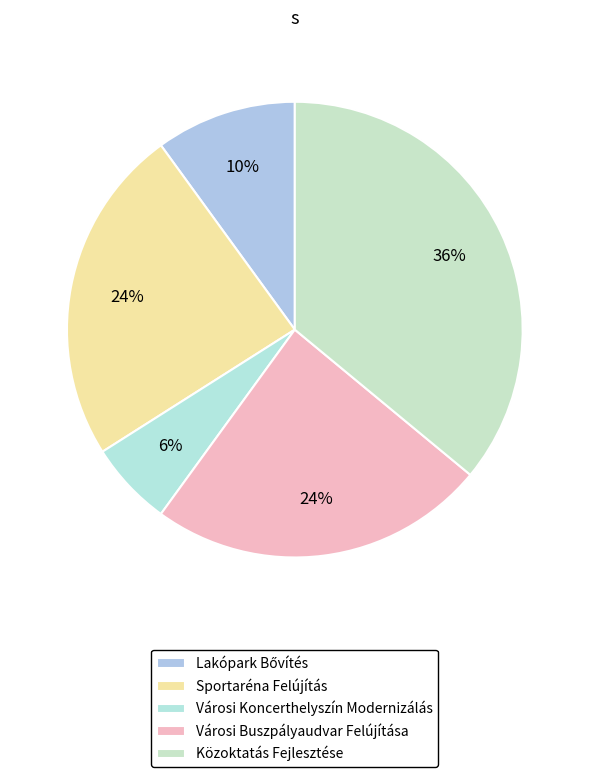

Which has a higher value, Városi Koncerthelyszín Modernizálás or Közoktatás Fejlesztése?

Közoktatás Fejlesztése